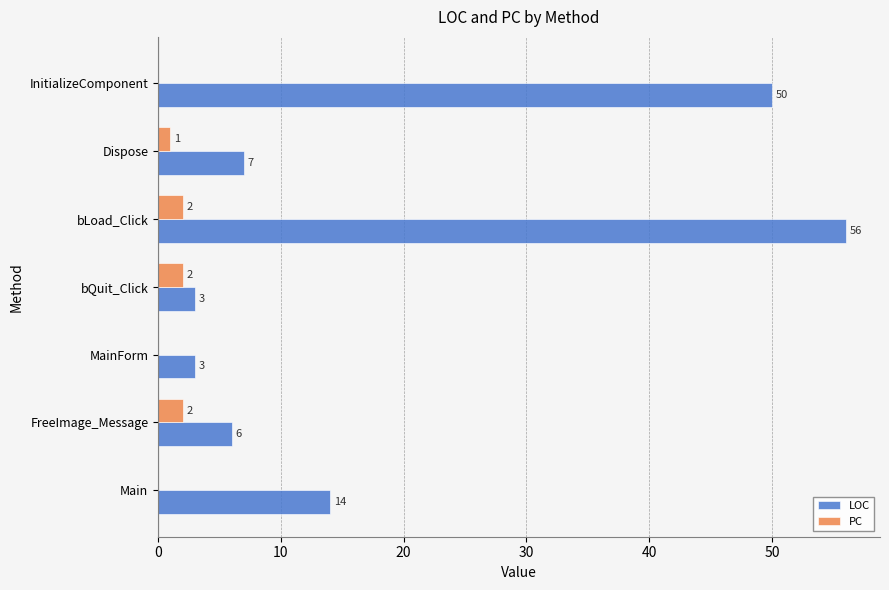

Count the number of categories in the chart.

7